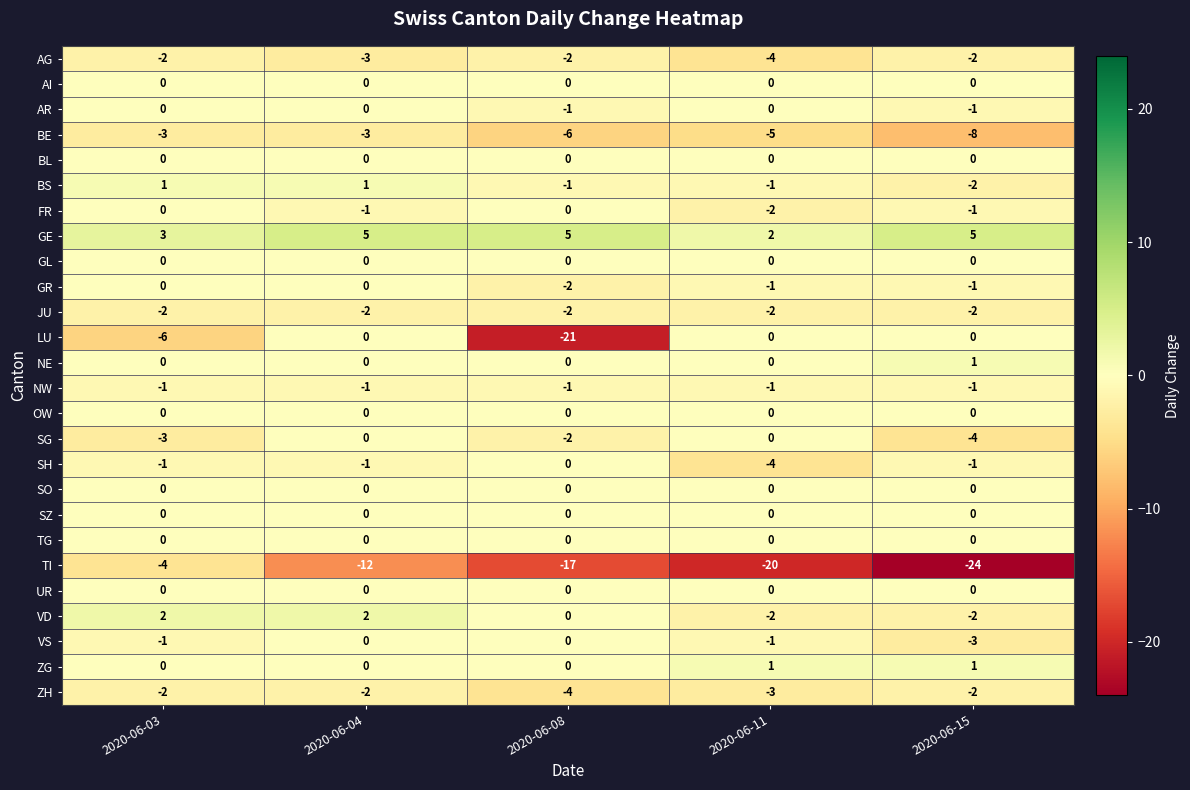

What is the average value of the AG series?

-3